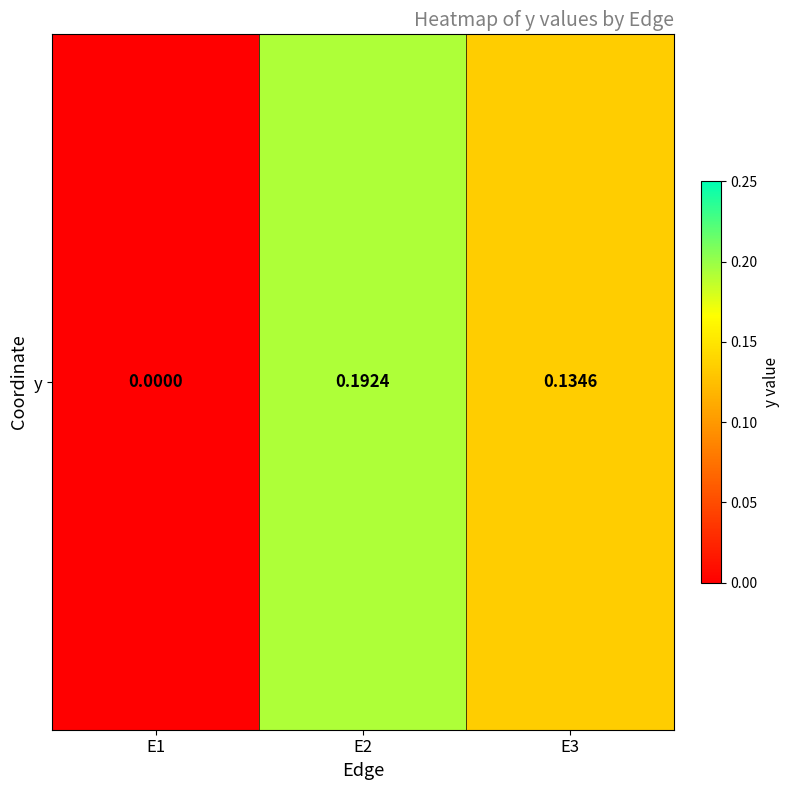

What is the sum of the values at E3 and E1?

0.1